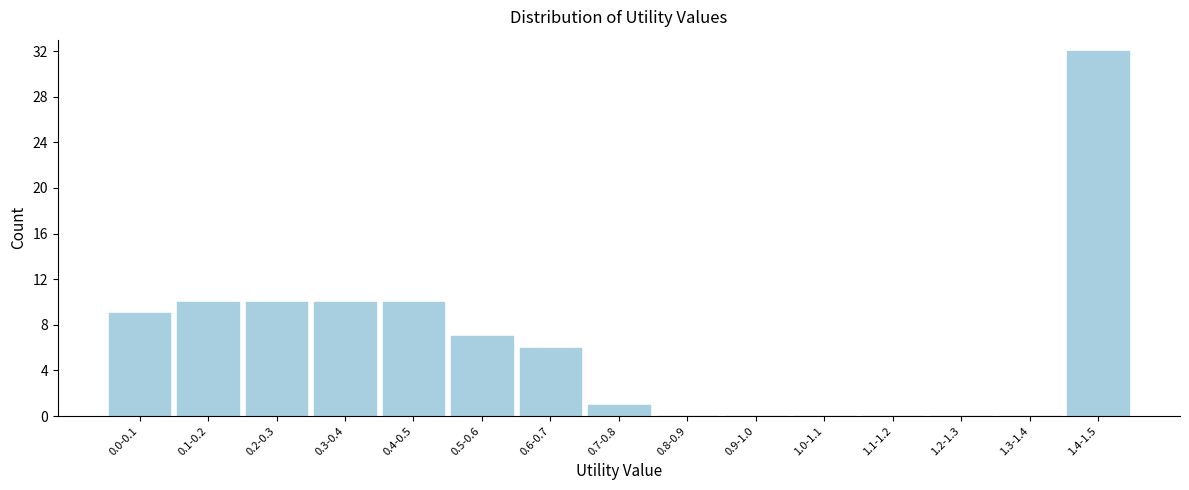

Reading right to left, transcribe all the data shown in this chart.

1.4-1.5=32	1.3-1.4=0	1.2-1.3=0	1.1-1.2=0	1.0-1.1=0	0.9-1.0=0	0.8-0.9=0	0.7-0.8=1	0.6-0.7=6	0.5-0.6=7	0.4-0.5=10	0.3-0.4=10	0.2-0.3=10	0.1-0.2=10	0.0-0.1=9